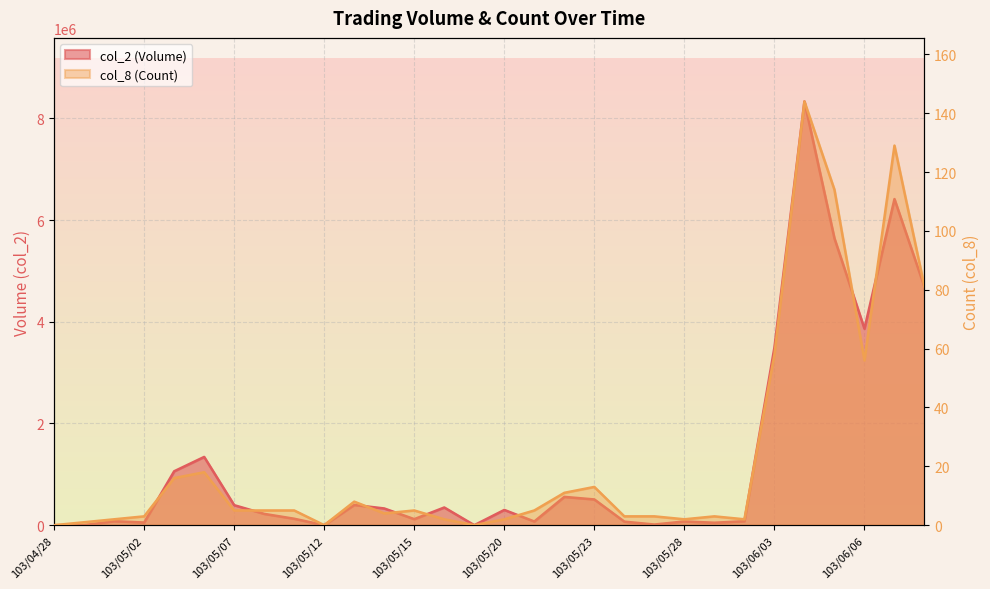

How many lines are shown in the chart?

2